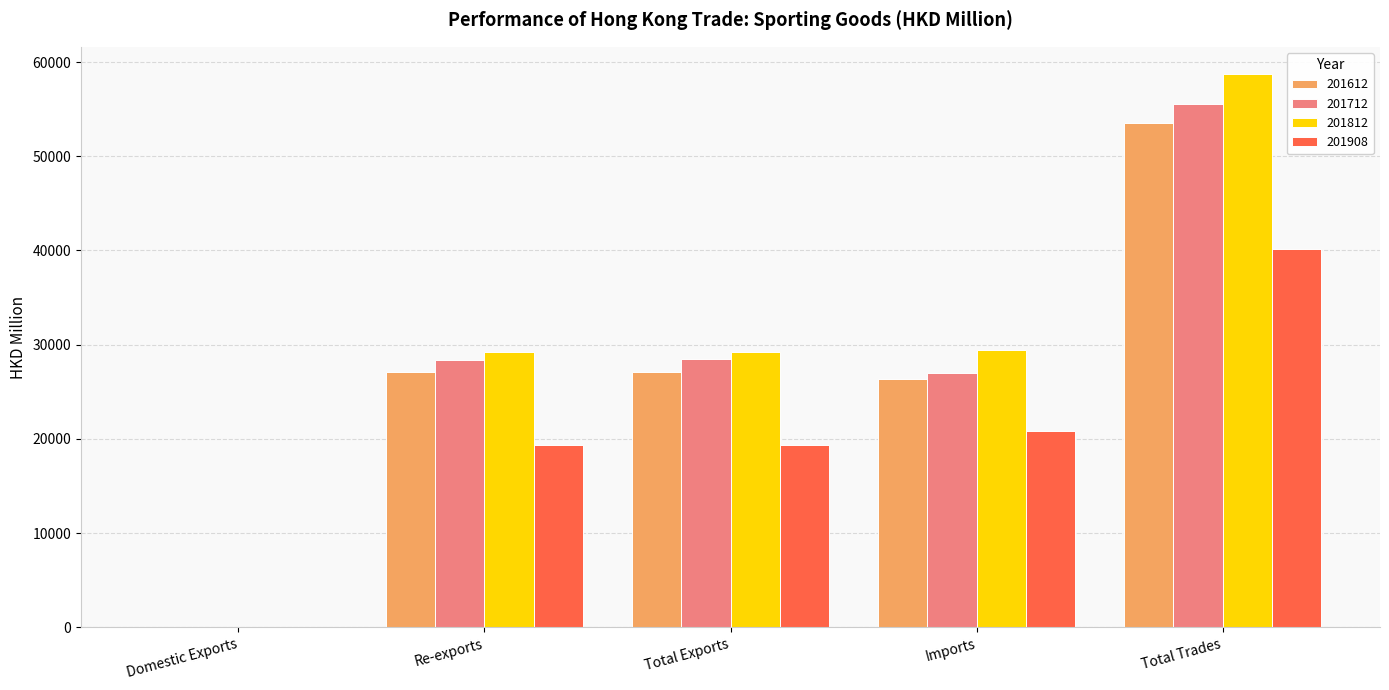

Where does the 201712 series first go above 28408?

Re-exports